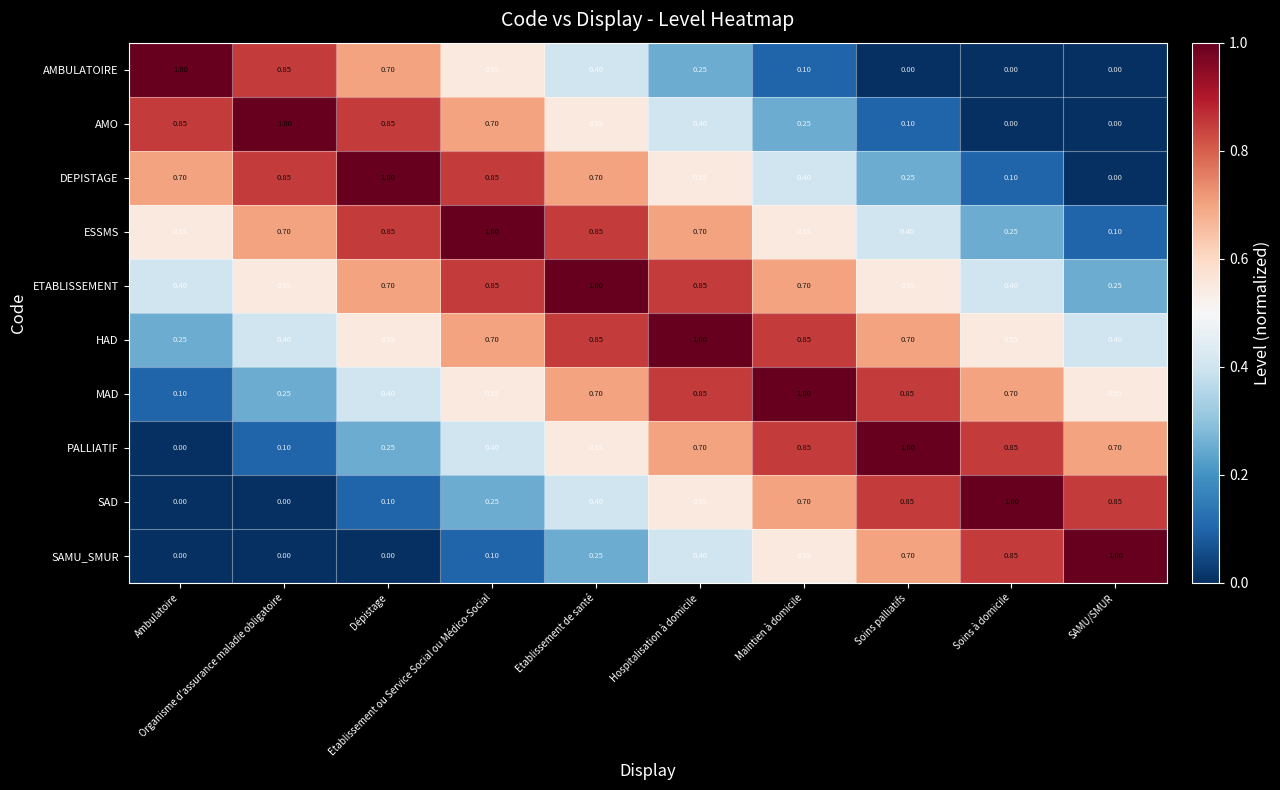

Reading right to left, extract all data points from this chart.

AMBULATOIRE: SAMU/SMUR=0.0	Soins à domicile=0.0	Soins palliatifs=0.0	Maintien à domicile=0.1	Hospitalisation à domicile=0.2	Etablissement de santé=0.4	Etablissement ou Service Social ou Médico-Social=0.6	Dépistage=0.7	Organisme d'assurance maladie obligatoire=0.8	Ambulatoire=1.0
AMO: SAMU/SMUR=0.0	Soins à domicile=0.0	Soins palliatifs=0.1	Maintien à domicile=0.2	Hospitalisation à domicile=0.4	Etablissement de santé=0.6	Etablissement ou Service Social ou Médico-Social=0.7	Dépistage=0.8	Organisme d'assurance maladie obligatoire=1.0	Ambulatoire=0.8
DEPISTAGE: SAMU/SMUR=0.0	Soins à domicile=0.1	Soins palliatifs=0.2	Maintien à domicile=0.4	Hospitalisation à domicile=0.6	Etablissement de santé=0.7	Etablissement ou Service Social ou Médico-Social=0.8	Dépistage=1.0	Organisme d'assurance maladie obligatoire=0.8	Ambulatoire=0.7
ESSMS: SAMU/SMUR=0.1	Soins à domicile=0.2	Soins palliatifs=0.4	Maintien à domicile=0.6	Hospitalisation à domicile=0.7	Etablissement de santé=0.8	Etablissement ou Service Social ou Médico-Social=1.0	Dépistage=0.8	Organisme d'assurance maladie obligatoire=0.7	Ambulatoire=0.6
ETABLISSEMENT: SAMU/SMUR=0.2	Soins à domicile=0.4	Soins palliatifs=0.6	Maintien à domicile=0.7	Hospitalisation à domicile=0.8	Etablissement de santé=1.0	Etablissement ou Service Social ou Médico-Social=0.8	Dépistage=0.7	Organisme d'assurance maladie obligatoire=0.6	Ambulatoire=0.4
HAD: SAMU/SMUR=0.4	Soins à domicile=0.6	Soins palliatifs=0.7	Maintien à domicile=0.8	Hospitalisation à domicile=1.0	Etablissement de santé=0.8	Etablissement ou Service Social ou Médico-Social=0.7	Dépistage=0.6	Organisme d'assurance maladie obligatoire=0.4	Ambulatoire=0.2
MAD: SAMU/SMUR=0.6	Soins à domicile=0.7	Soins palliatifs=0.8	Maintien à domicile=1.0	Hospitalisation à domicile=0.8	Etablissement de santé=0.7	Etablissement ou Service Social ou Médico-Social=0.6	Dépistage=0.4	Organisme d'assurance maladie obligatoire=0.2	Ambulatoire=0.1
PALLIATIF: SAMU/SMUR=0.7	Soins à domicile=0.8	Soins palliatifs=1.0	Maintien à domicile=0.8	Hospitalisation à domicile=0.7	Etablissement de santé=0.6	Etablissement ou Service Social ou Médico-Social=0.4	Dépistage=0.2	Organisme d'assurance maladie obligatoire=0.1	Ambulatoire=0.0
SAD: SAMU/SMUR=0.8	Soins à domicile=1.0	Soins palliatifs=0.8	Maintien à domicile=0.7	Hospitalisation à domicile=0.6	Etablissement de santé=0.4	Etablissement ou Service Social ou Médico-Social=0.2	Dépistage=0.1	Organisme d'assurance maladie obligatoire=0.0	Ambulatoire=0.0
SAMU_SMUR: SAMU/SMUR=1.0	Soins à domicile=0.8	Soins palliatifs=0.7	Maintien à domicile=0.6	Hospitalisation à domicile=0.4	Etablissement de santé=0.2	Etablissement ou Service Social ou Médico-Social=0.1	Dépistage=0.0	Organisme d'assurance maladie obligatoire=0.0	Ambulatoire=0.0